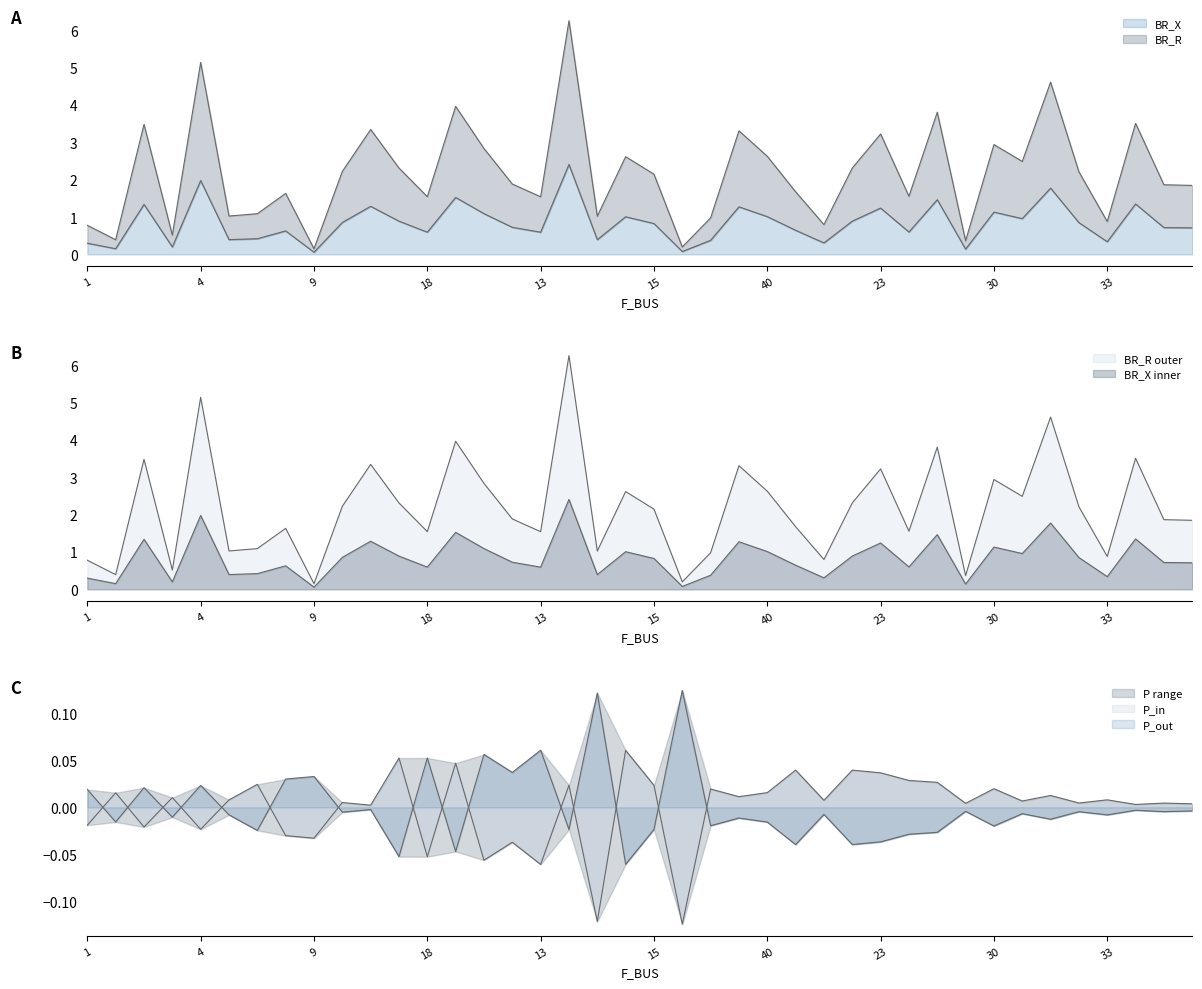

Count the number of categories in the chart.

40